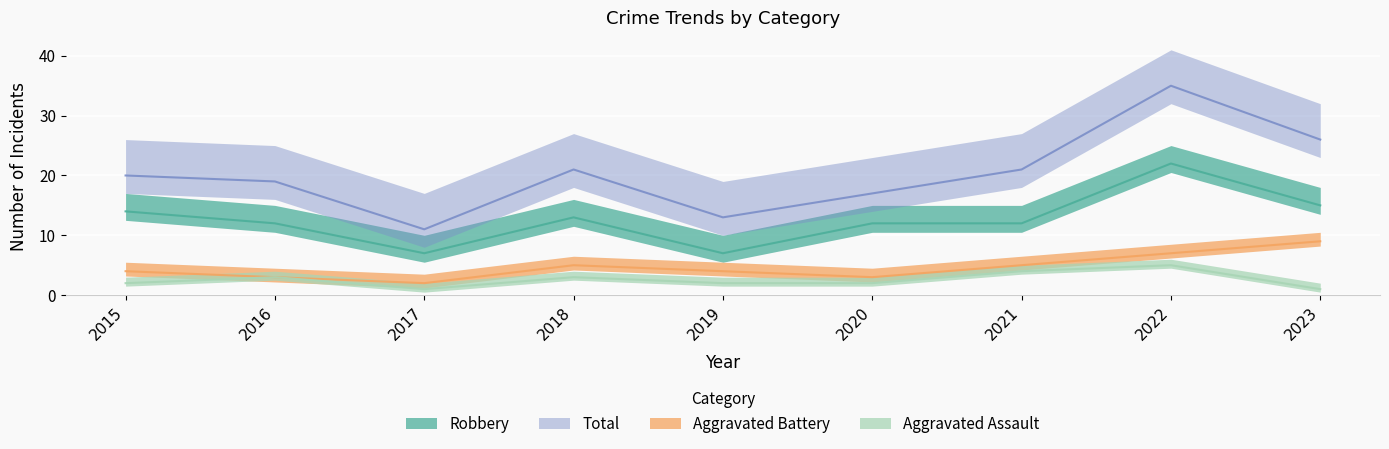

At which category does Total reach its first local peak?

2018